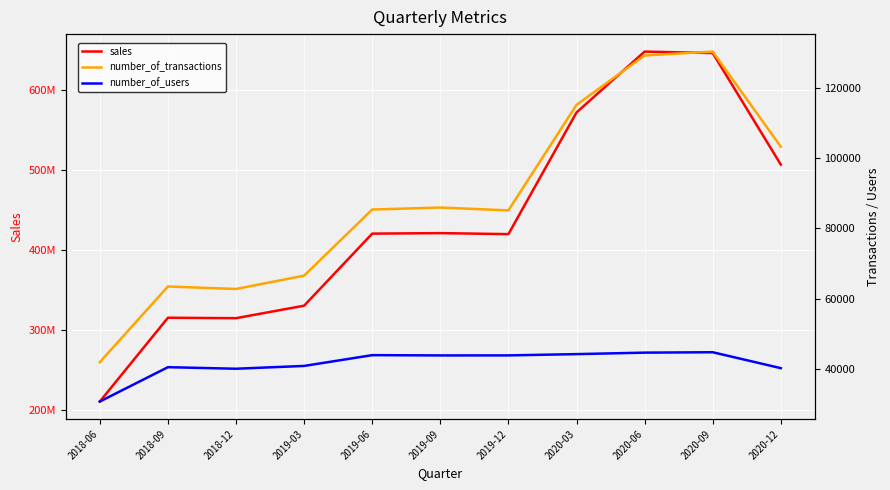

What is the lowest value of the sales series?

210501469